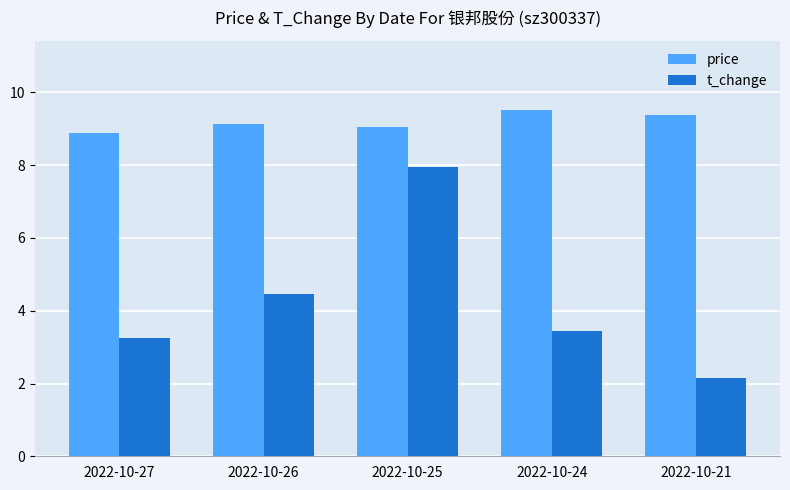

Where does the t_change series first go above 3?

2022-10-27